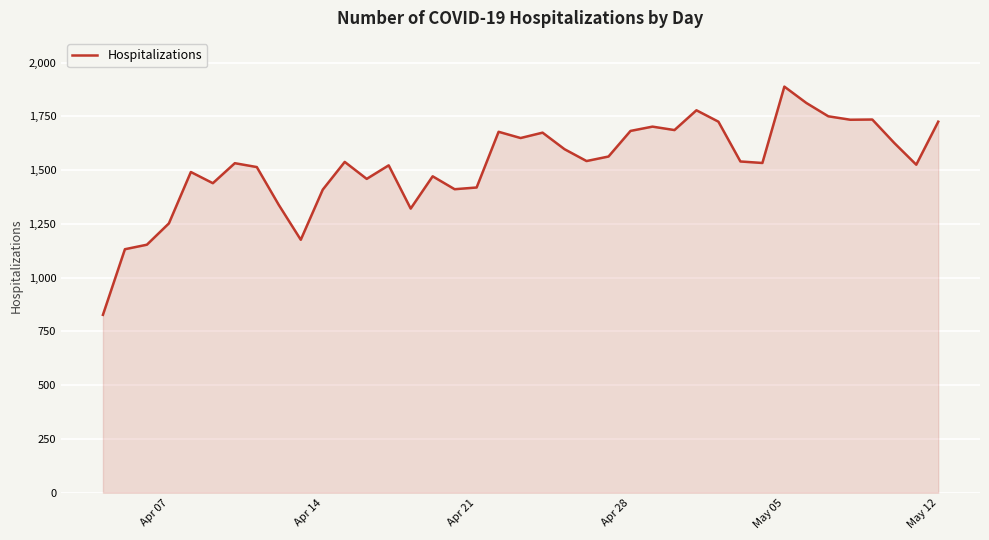

What is the greatest value displayed?

1888